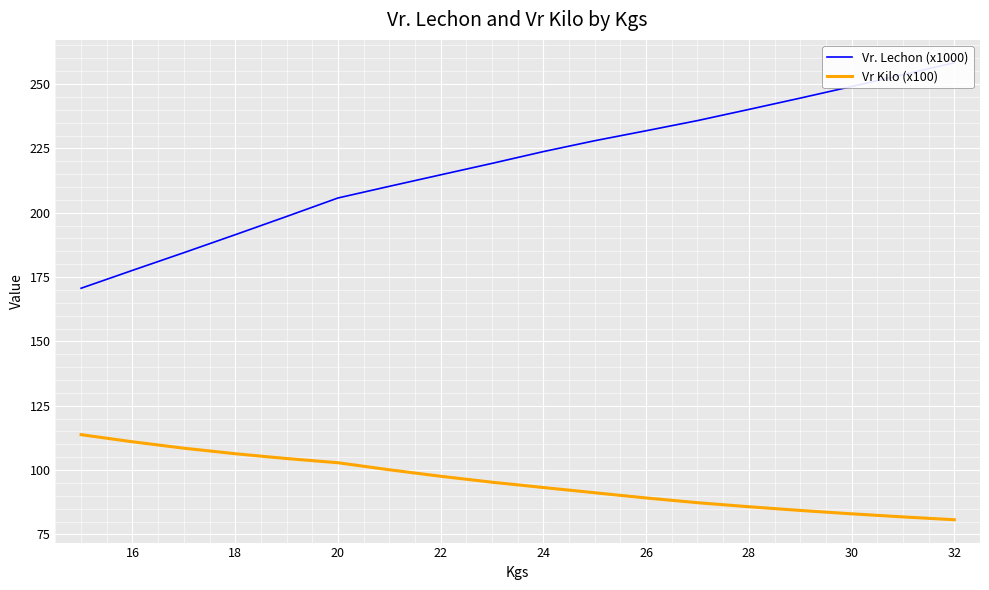

True or false: Vr. Lechon (x1000) and Vr Kilo (x100) intersect in this chart.

False